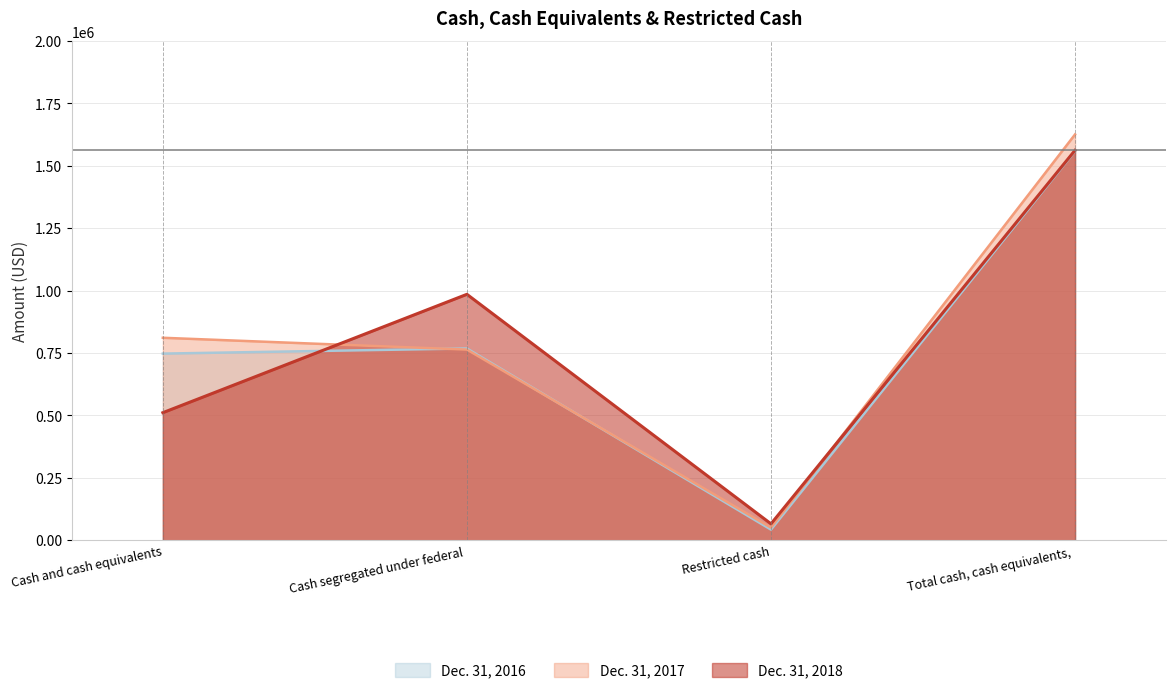

How many values in the Dec. 31, 2018 series are below 985195?

2